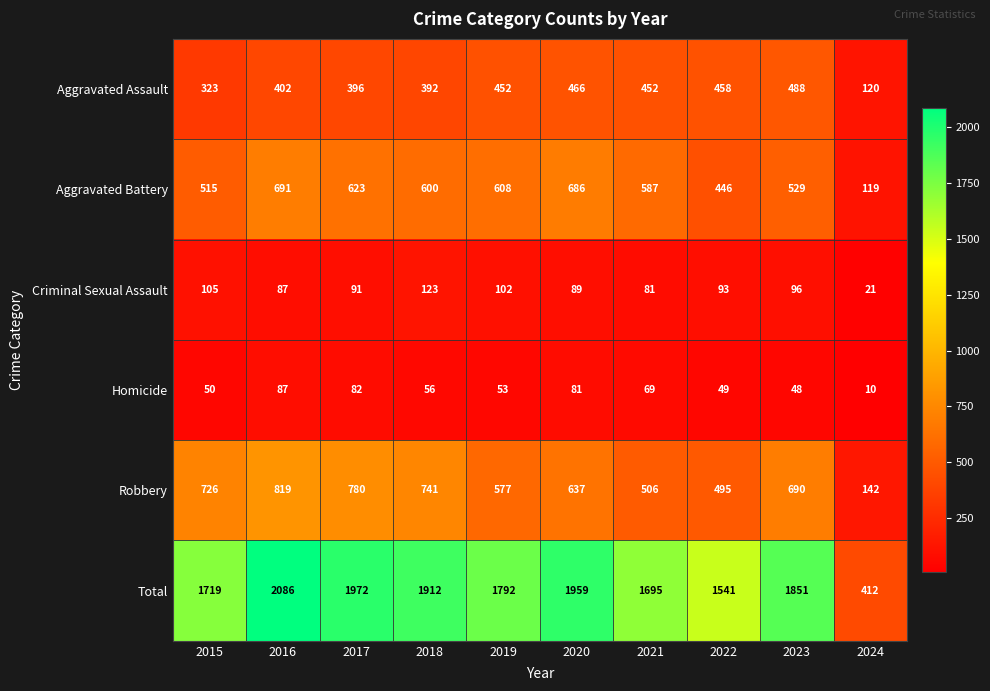

What is the average value of the Total series?

1694